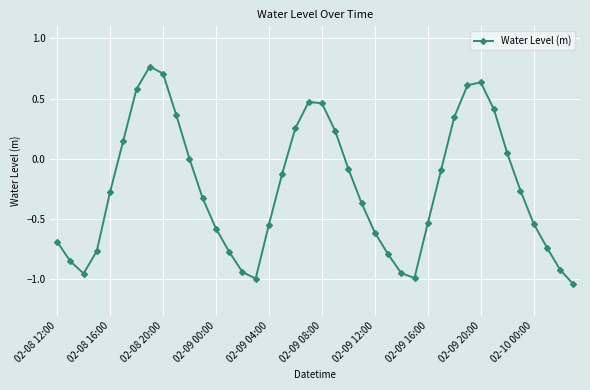

How many interior local valleys (lower than both neighbors) does the data have?

3